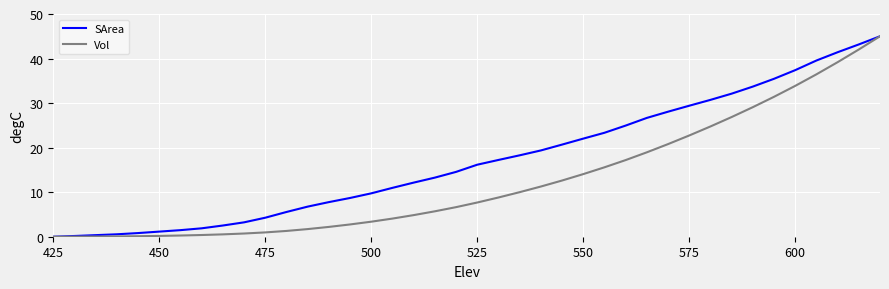

Rank the series by their average value, from highest to lowest.

SArea, Vol